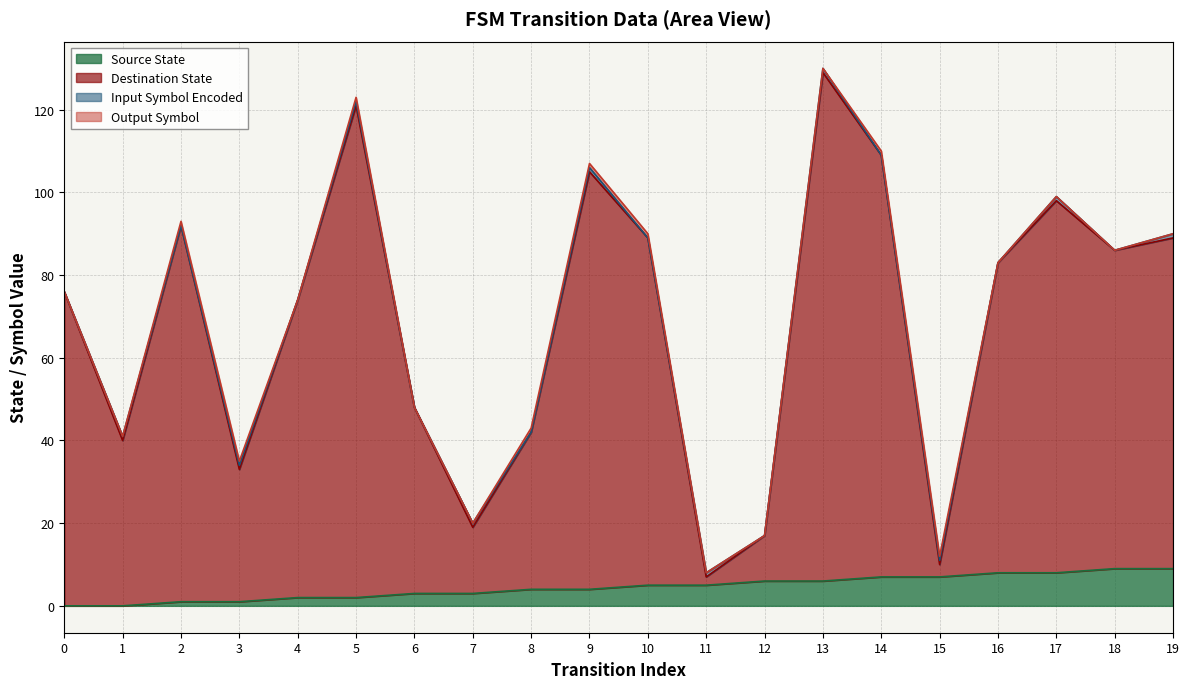

At which label does destination_state reach its peak?

13